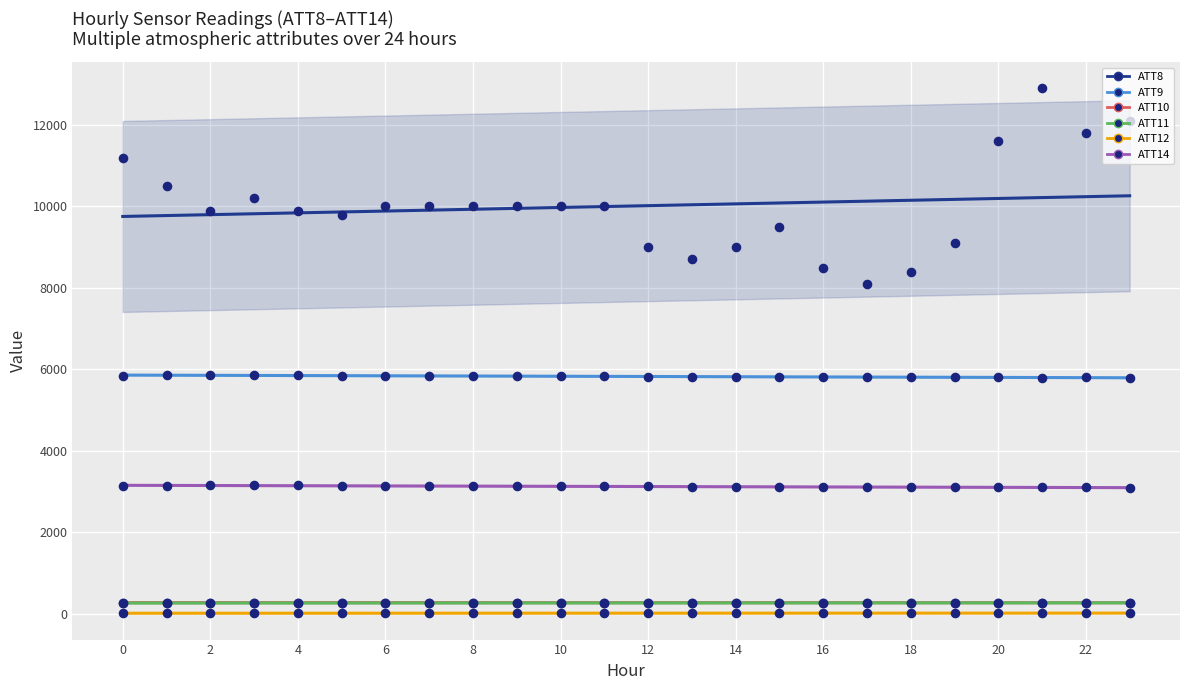

At how many categories does at least one series exceed 10135?

7